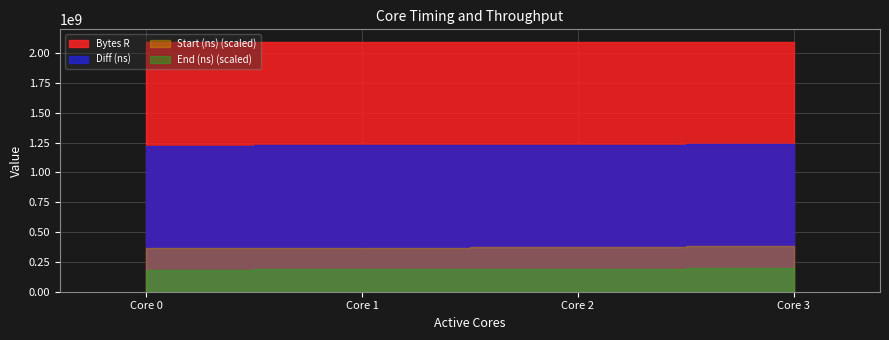

Which series has the widest spread of values?

End (ns) (scaled)